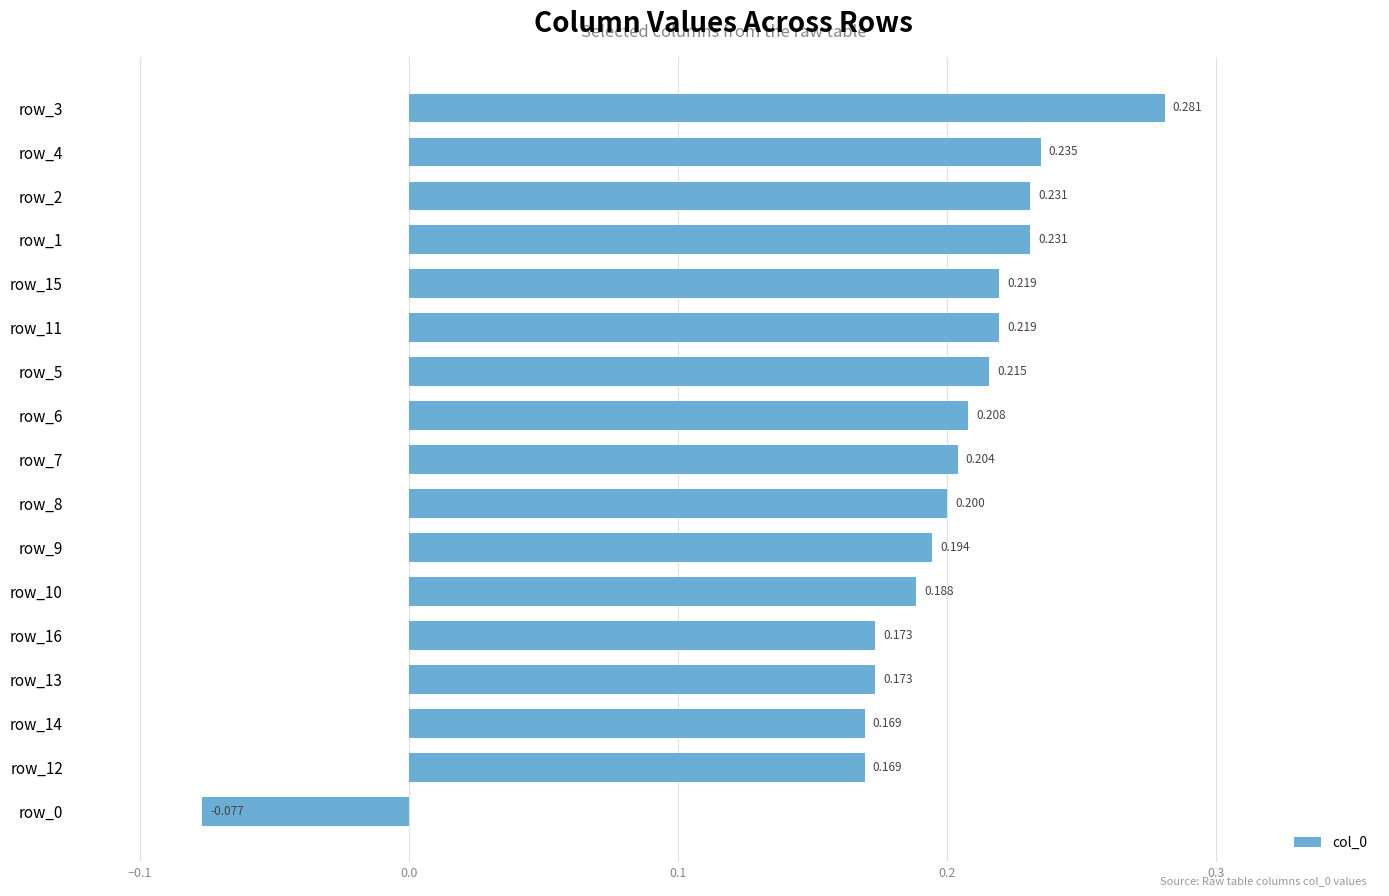

What is the difference between the maximum and minimum values?

0.4